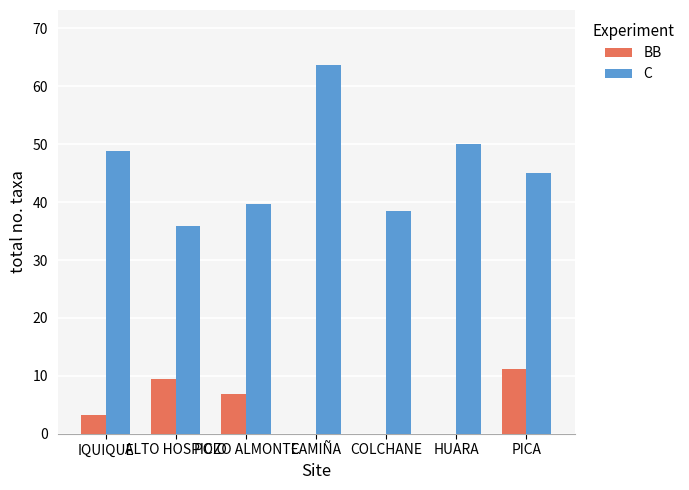

What is the sum of the C values at PICA and IQUIQUE?

93.8